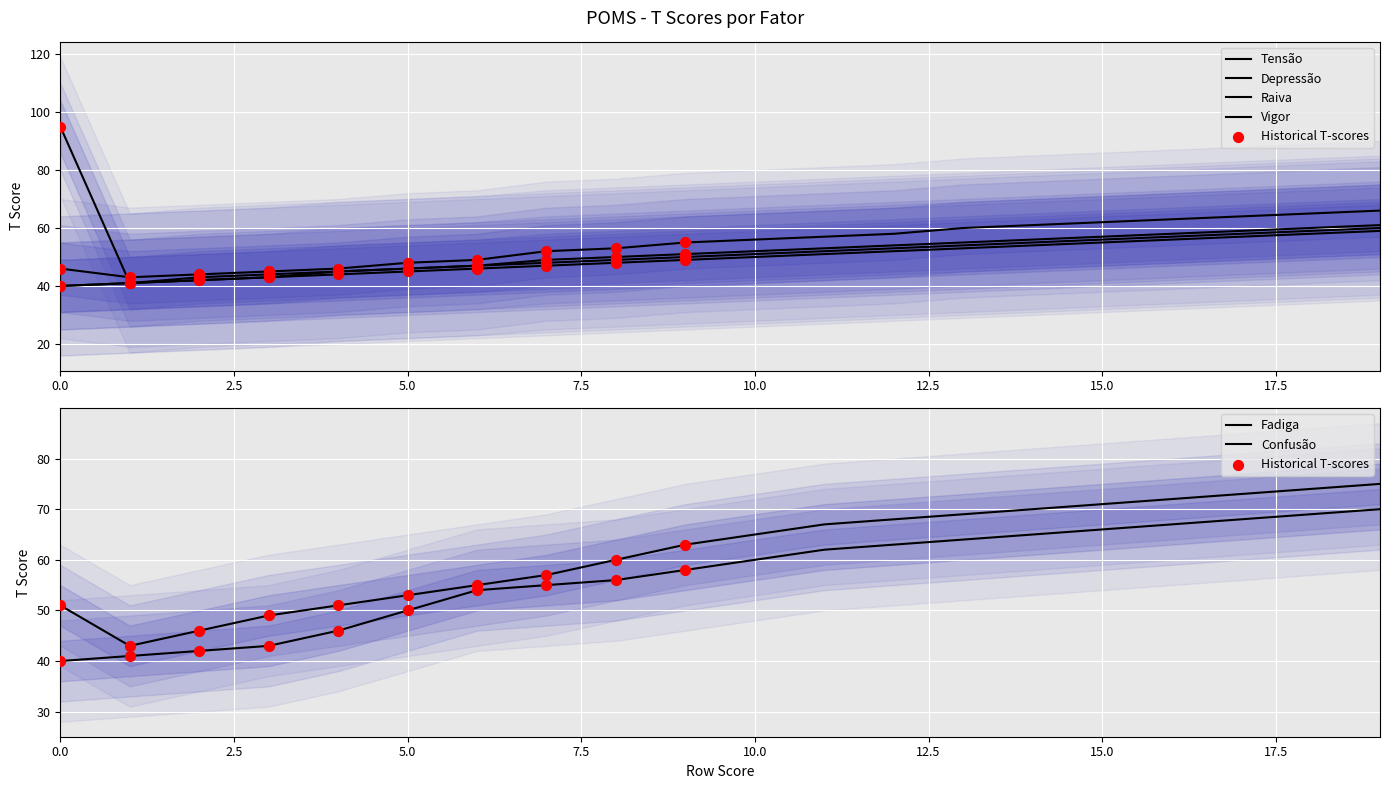

At how many categories does at least one series exceed 83?

1